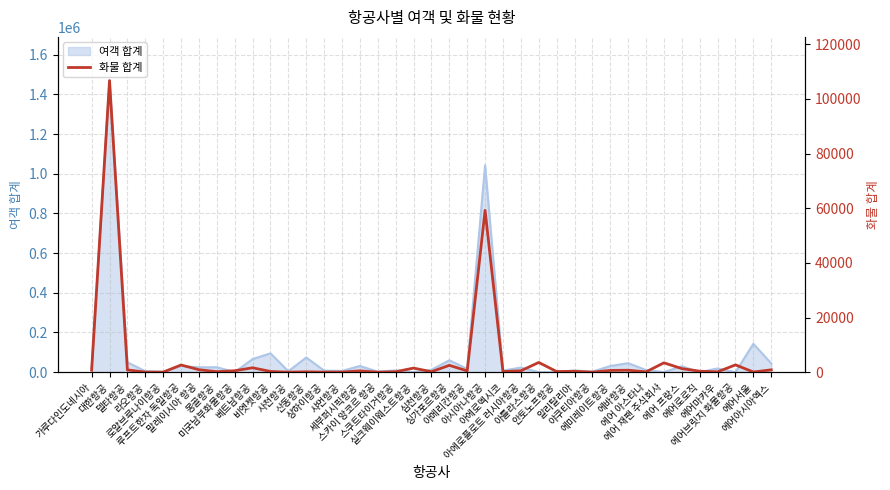

Reading right to left, transcribe all the data shown in this chart.

에어아시아엑스=846	에어서울=51	에어브릿지 화물항공=2661	에어마카우=109	에어로로직=348	에어 프랑스=1299	에어 재팬 주식회사=3410	에어 아스타나=108	에바항공=702	에미레이트항공=629	야쿠티아항공=0	알리탈리아=313	안토노프항공=224	아틀라스항공=3548	아에로플로트 러시아항공=494	아에로멕시코=206	아시아나항공=59239	아메리칸항공=457	싱가포르항공=2491	심천항공=154	실크웨이웨스트항공=1486	스쿠트타이거항공=155	스카이 앙코르 항공=0	세부퍼시픽항공=459	샤먼항공=32	상하이항공=19	산동항공=123	사천항공=3	비엣젯항공=252	베트남항공=1599	미국남부화물항공=512	몽골항공=164	말레이시아 항공=890	루프트한자 독일항공=2615	로얄브루나이항공=4	라오항공=21	델타항공=813	대한항공=106727	가루다인도네시아=744